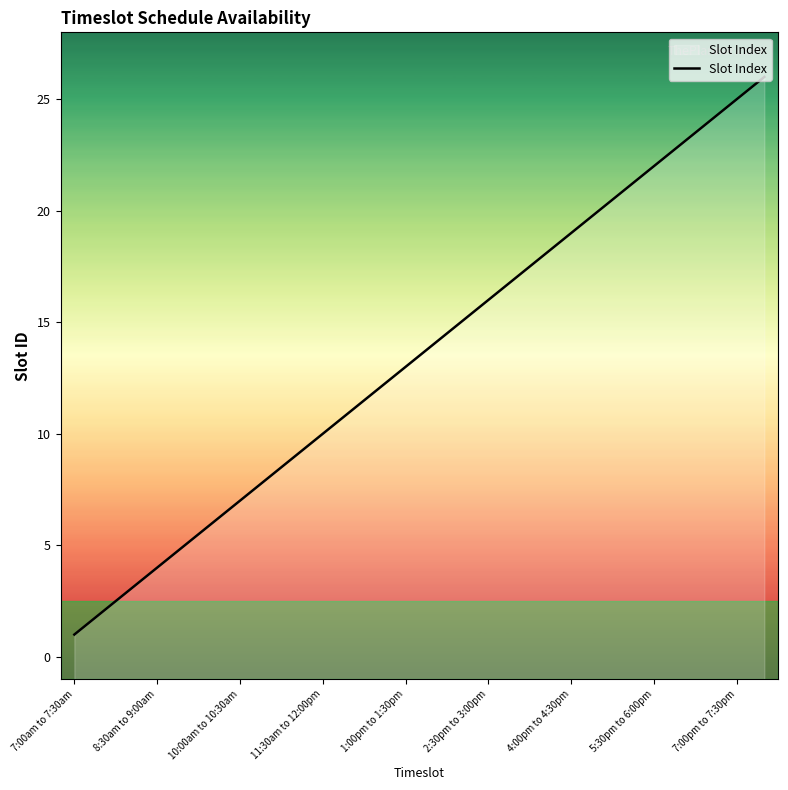

What is the difference between the maximum and minimum values?

25